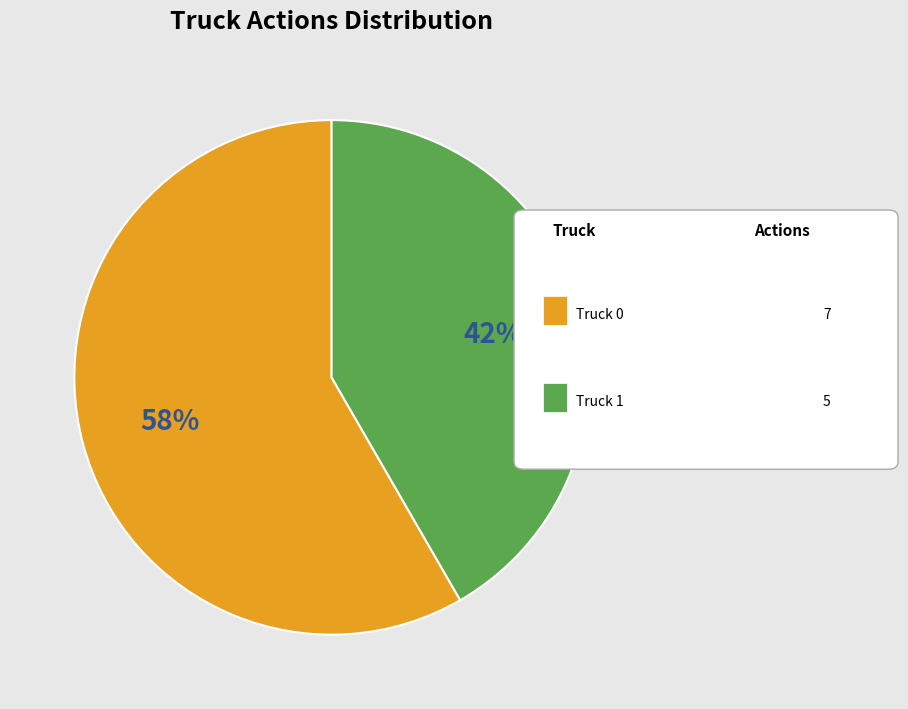

To the nearest percent, what is the average slice percentage?

50%